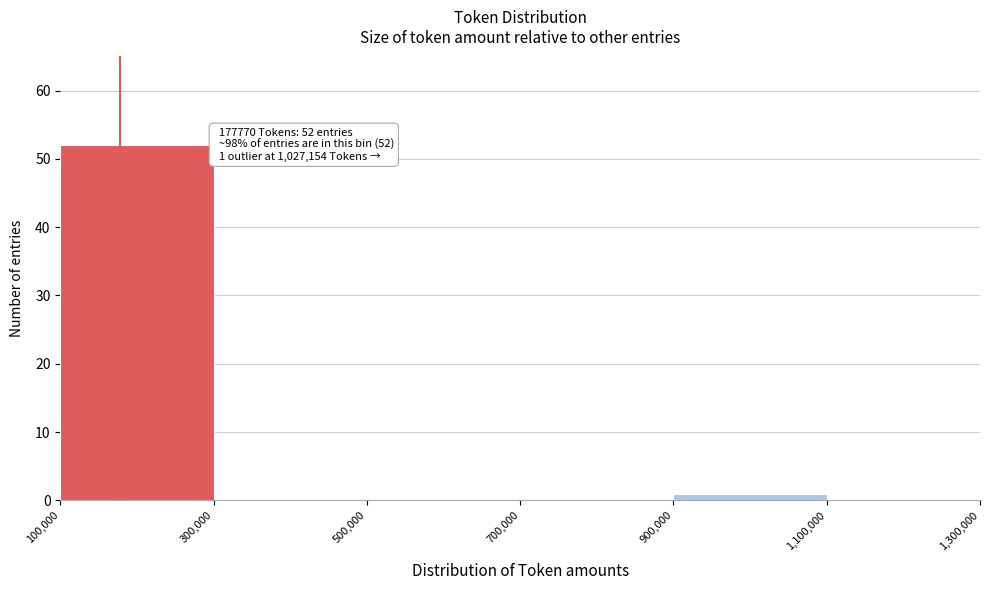

Which range on the x-axis has the tallest bar?

100,000 to 300,000